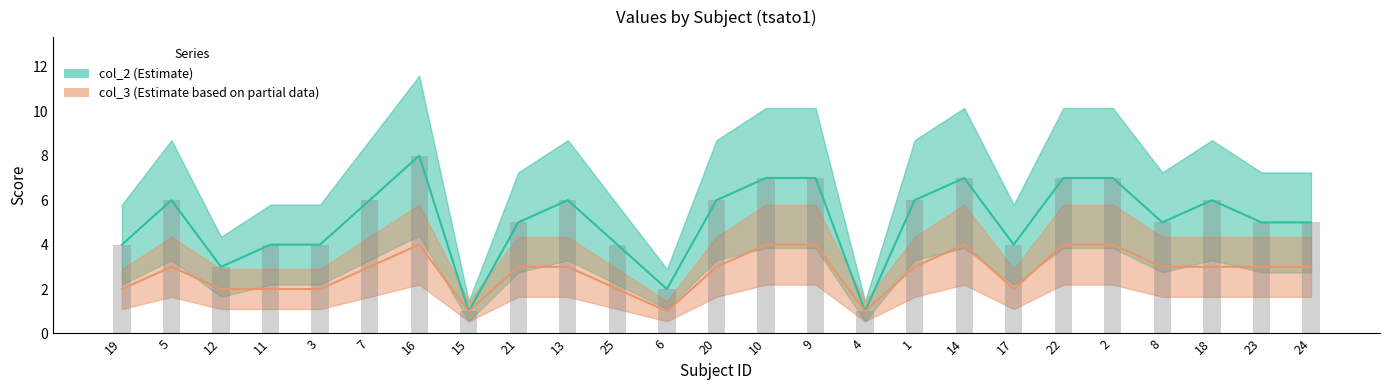

Count the col_2 bars values in the range 4 to 6.

15